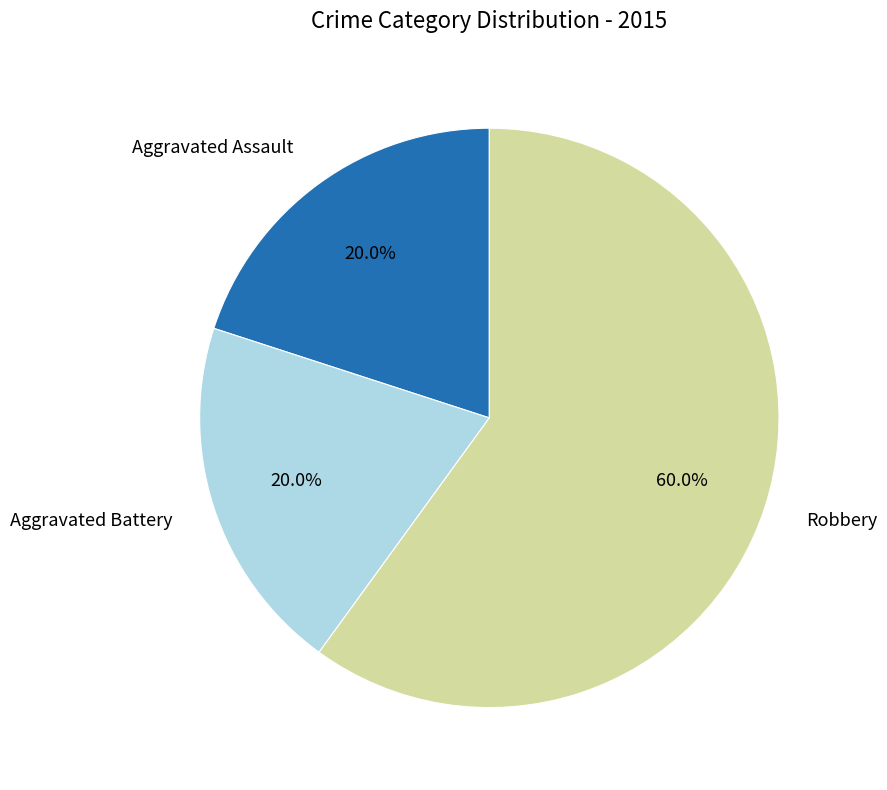

How many segments does this pie chart have?

3